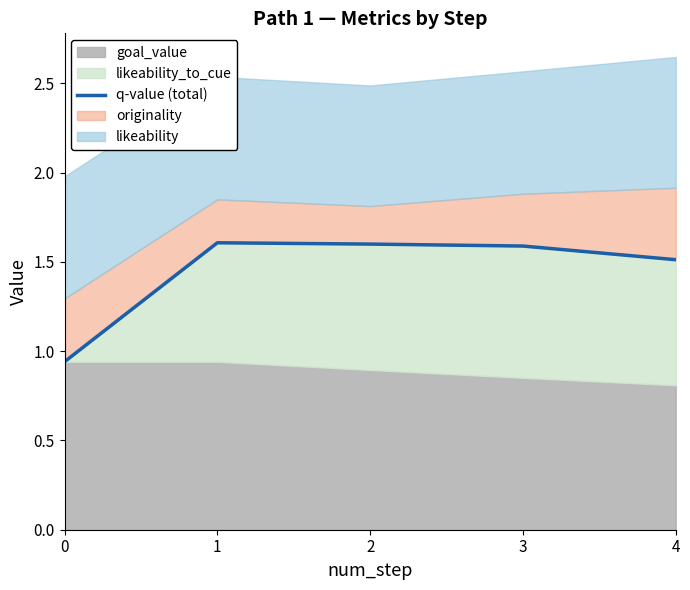

Reading left to right, extract all data points from this chart.

0=0.9	1=1.6	2=1.6	3=1.6	4=1.5